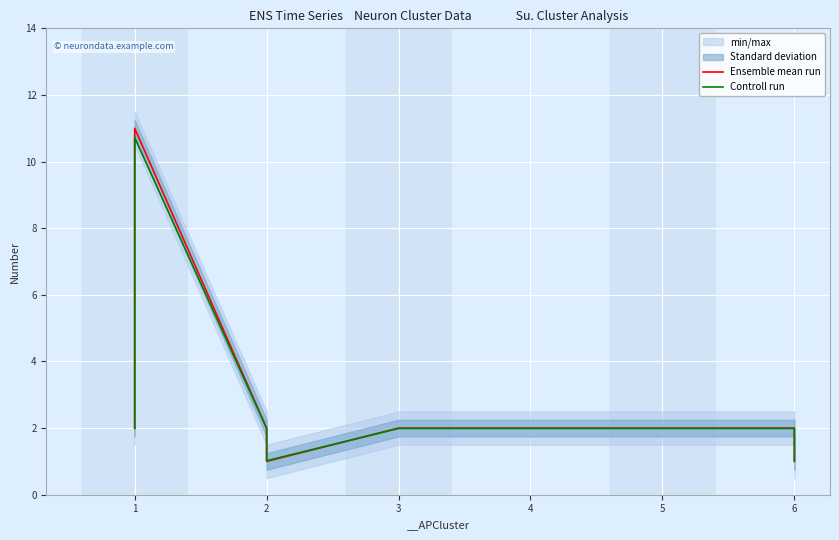

Between 1 and 5, which is larger?

1